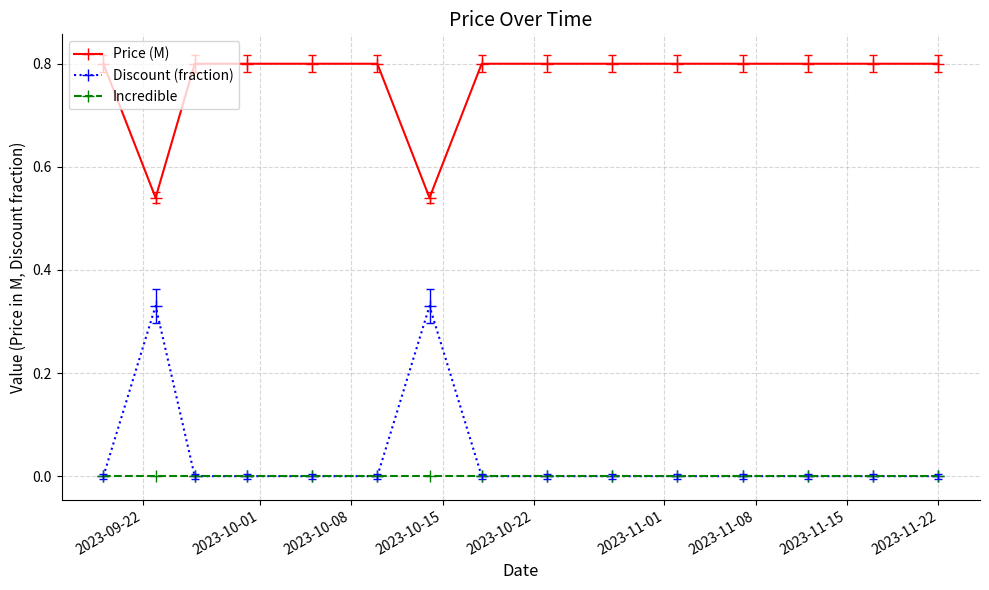

Which series has the widest spread of values?

Discount (fraction)